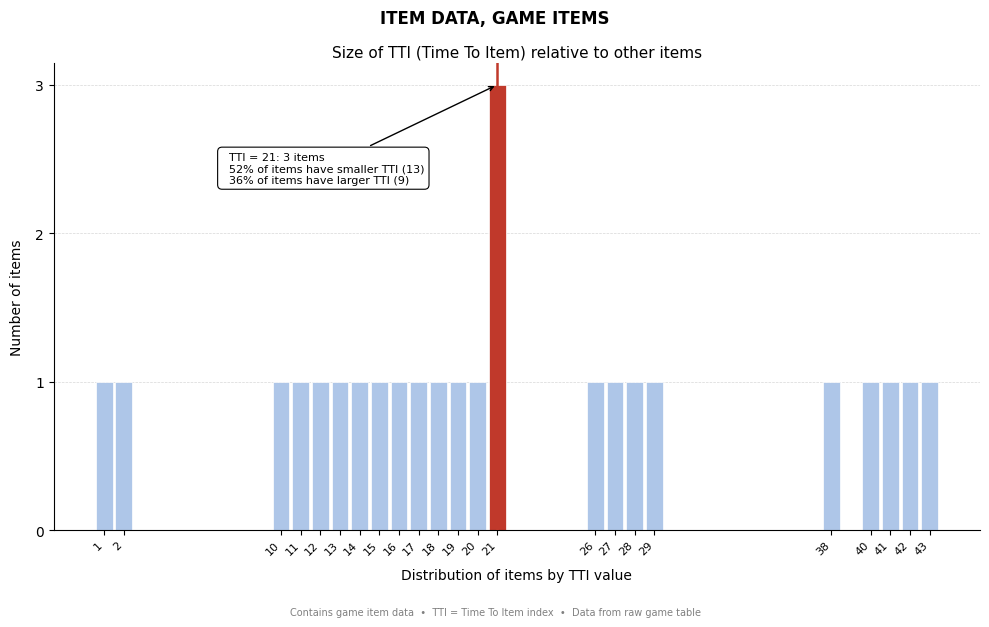

Reading left to right, extract all data points from this chart.

1	1	1	1	1	1	1	1	1	1	1	1	1	3	1	1	1	1	1	1	1	1	1